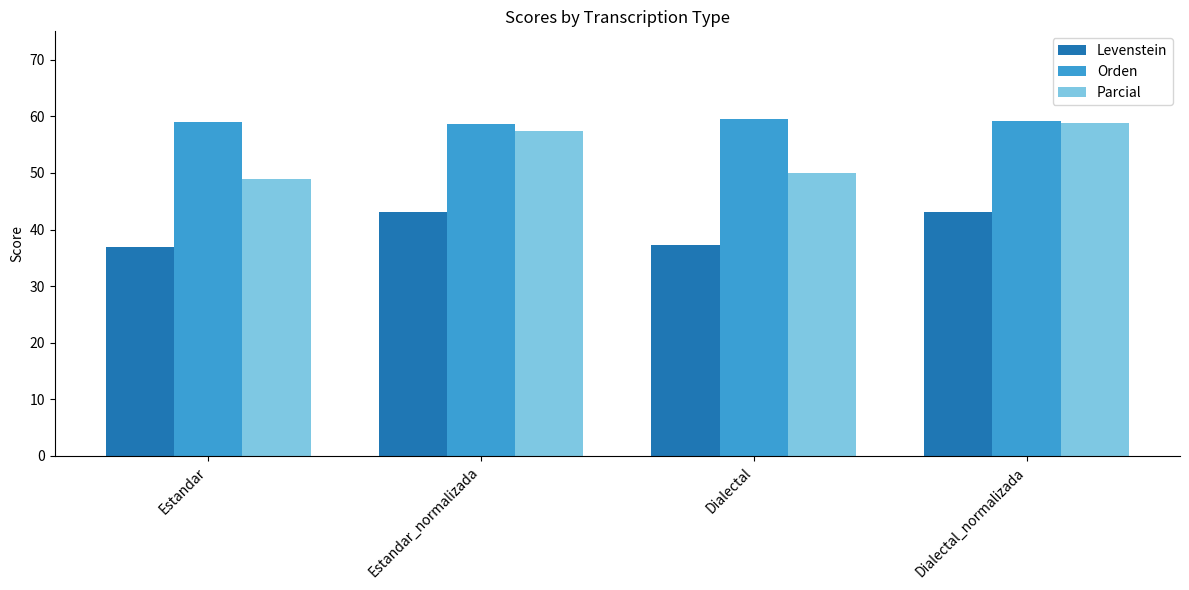

How many bars are there in total?

12